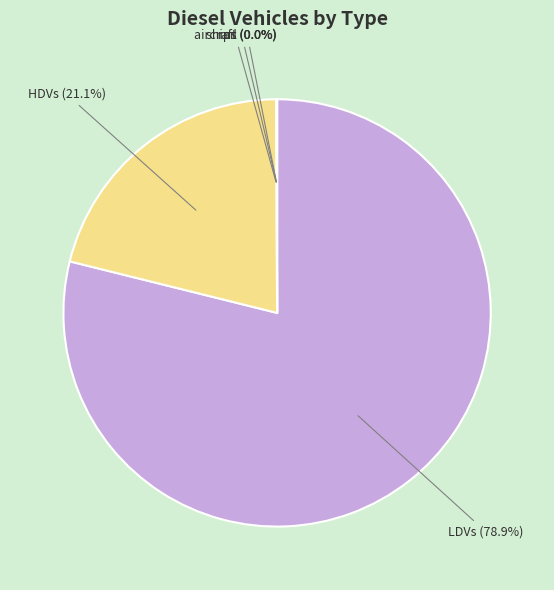

Is there a majority slice in this chart?

Yes